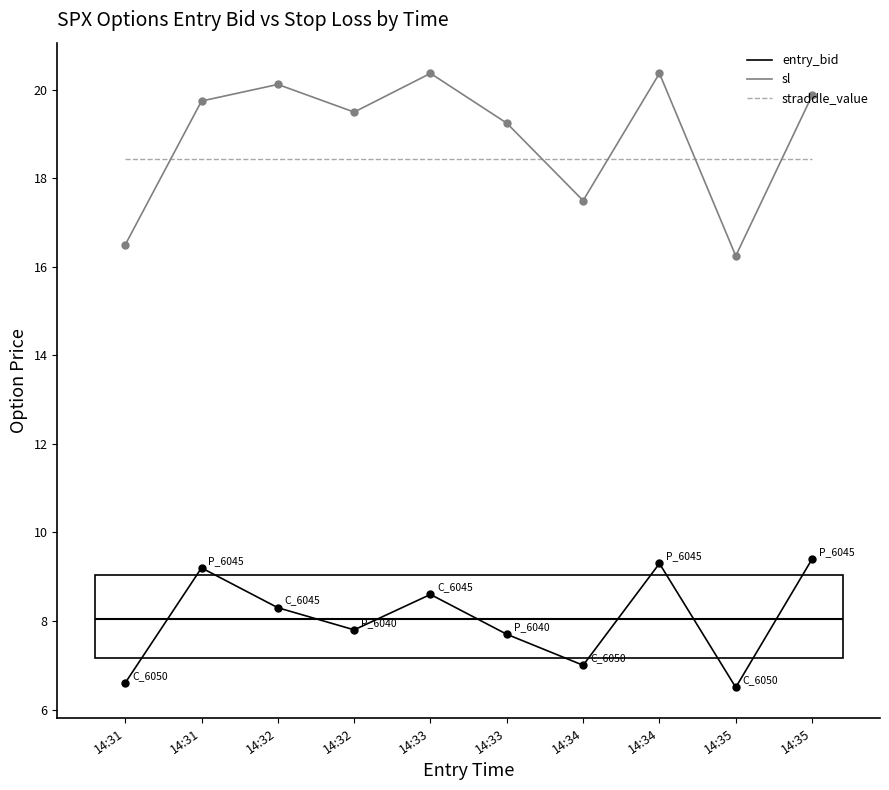

What is the value of the straddle_value point at the 2nd from the left?

18.4